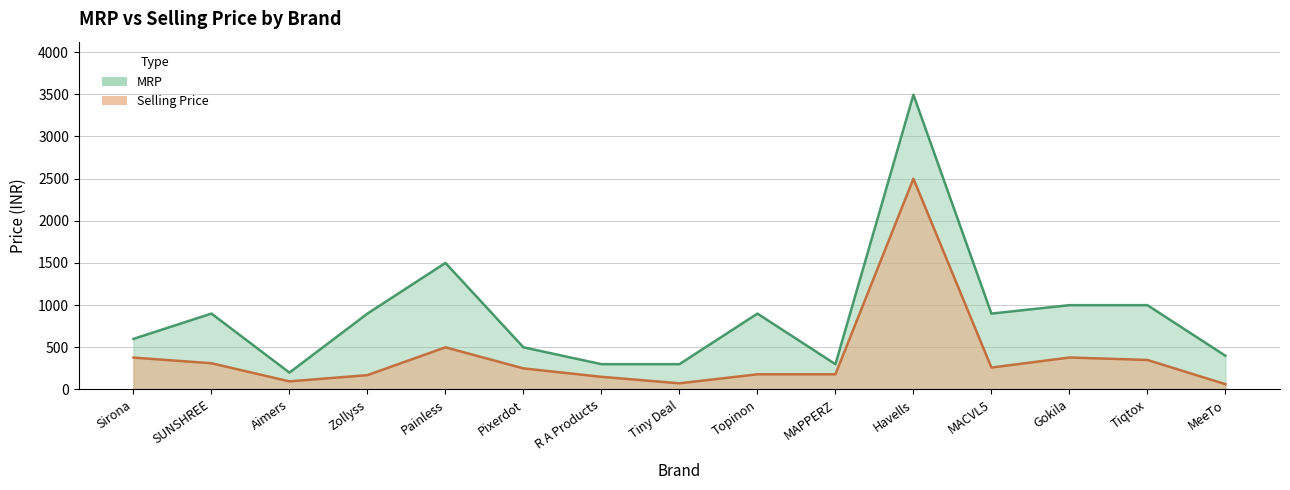

Between Topinon and MACVL5, which series saw the biggest shift?

Selling Price